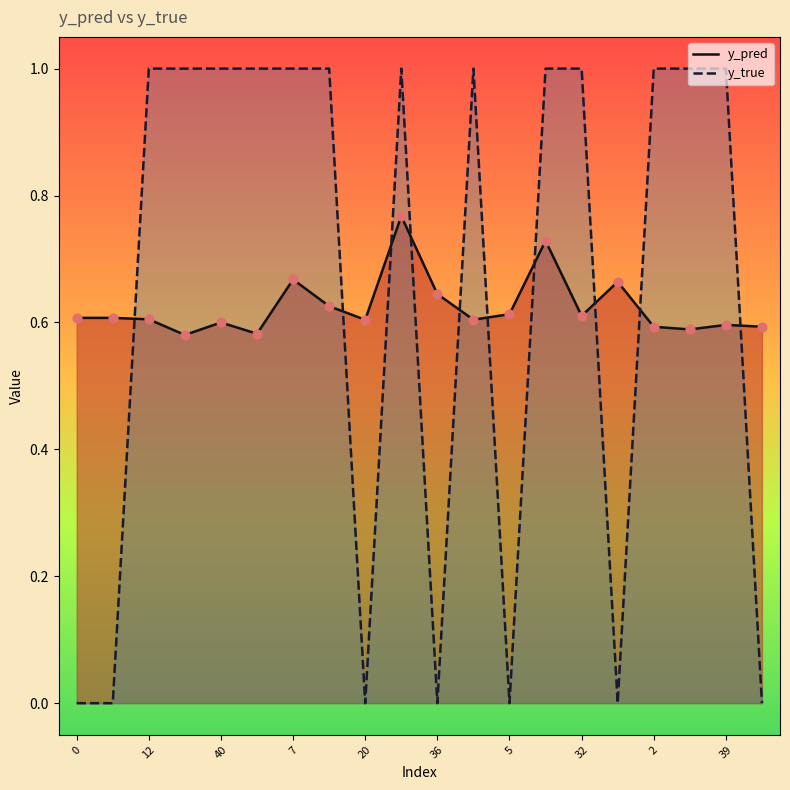

Which series contains the highest Y value?

y_true